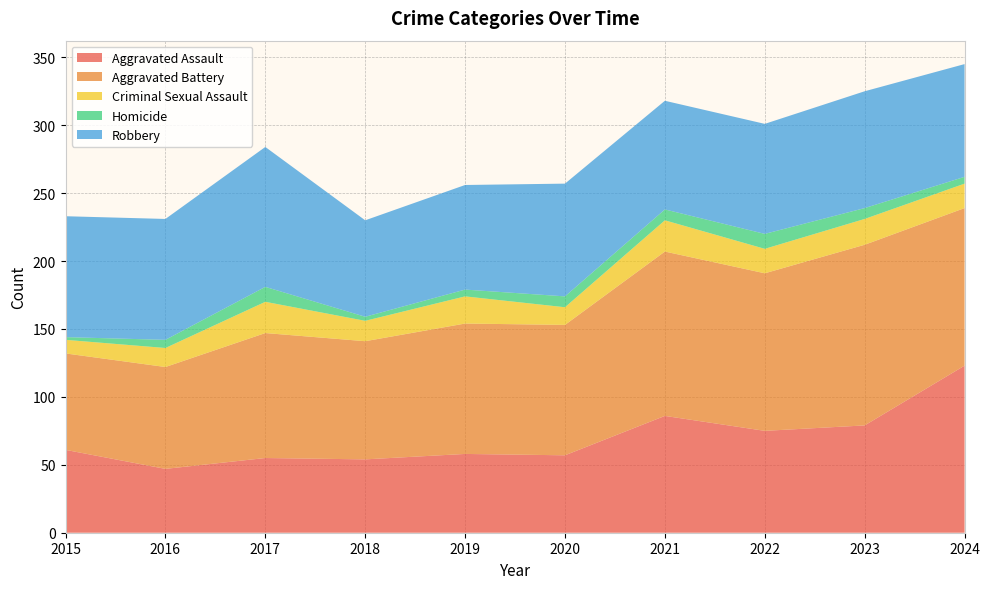

Reading left to right, what are all the values shown in this chart?

Aggravated Assault: 2015=61	2016=47	2017=55	2018=54	2019=58	2020=57	2021=86	2022=75	2023=79	2024=123
Aggravated Battery: 2015=71	2016=75	2017=92	2018=87	2019=96	2020=96	2021=121	2022=116	2023=133	2024=116
Criminal Sexual Assault: 2015=10	2016=14	2017=23	2018=15	2019=20	2020=13	2021=23	2022=18	2023=19	2024=18
Homicide: 2015=2	2016=6	2017=11	2018=3	2019=5	2020=8	2021=8	2022=11	2023=8	2024=5
Robbery: 2015=89	2016=89	2017=103	2018=71	2019=77	2020=83	2021=80	2022=81	2023=86	2024=83